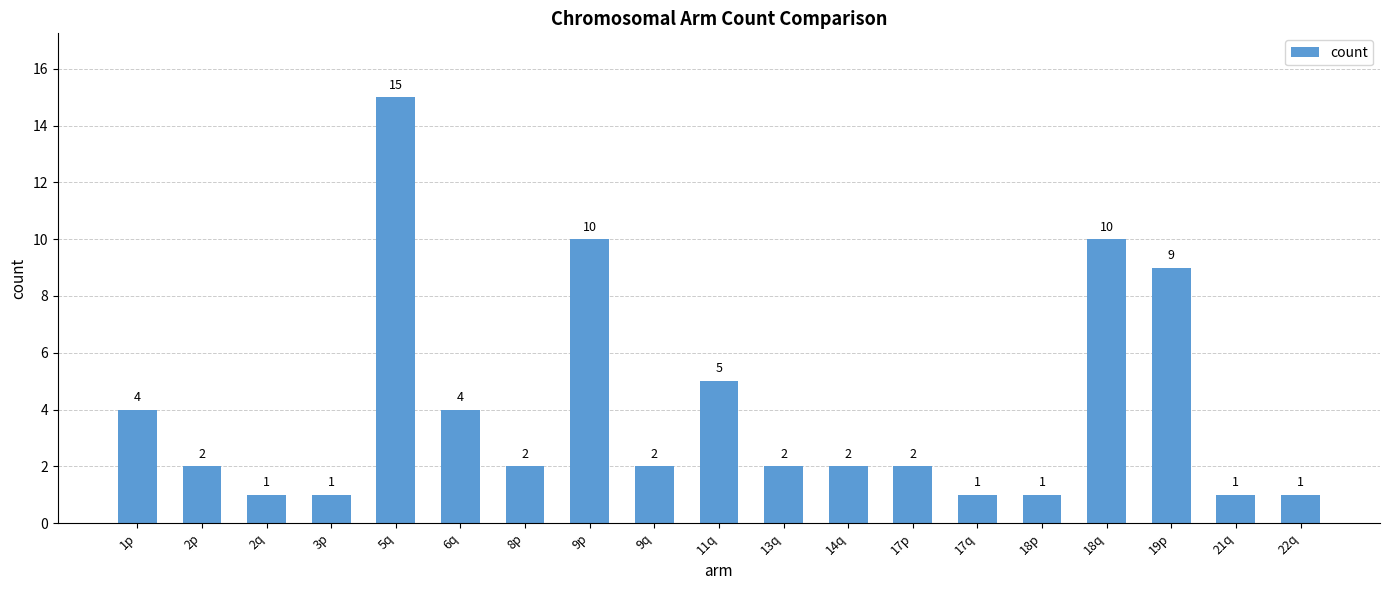

What is the change in value from 2p to 3p?

-1